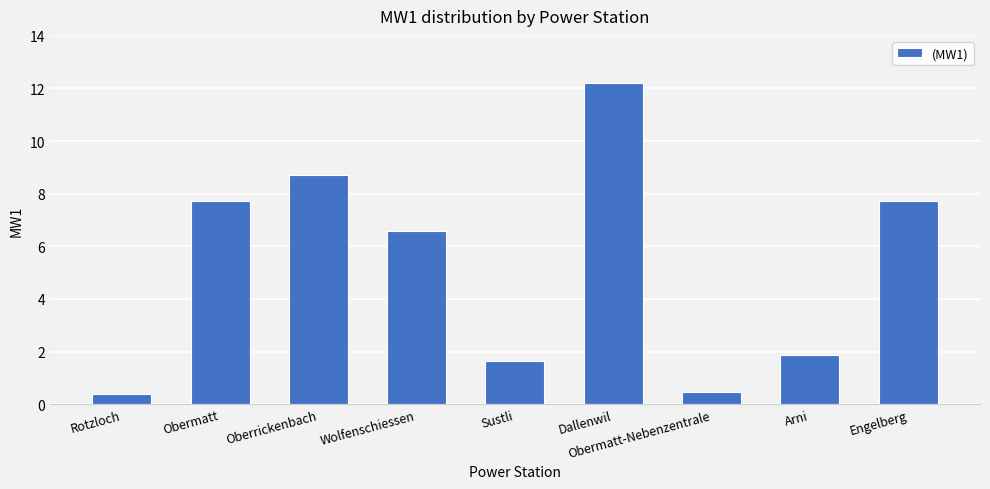

How many data points are less than 6?

4